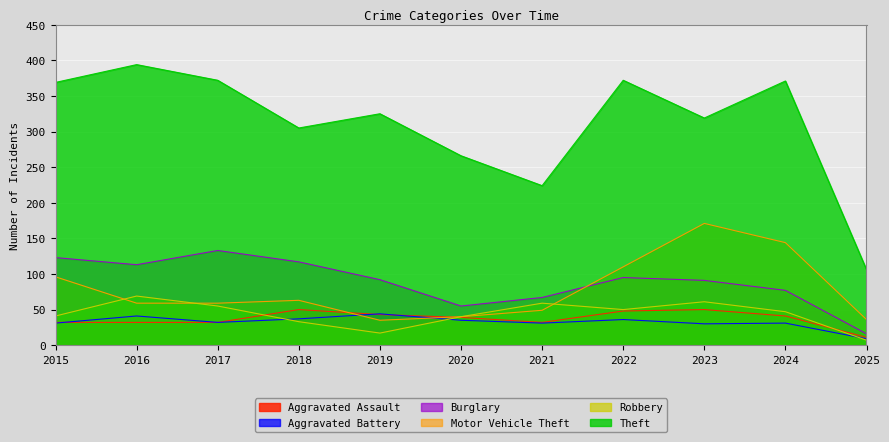

True or false: Theft and Motor Vehicle Theft intersect in this chart.

False